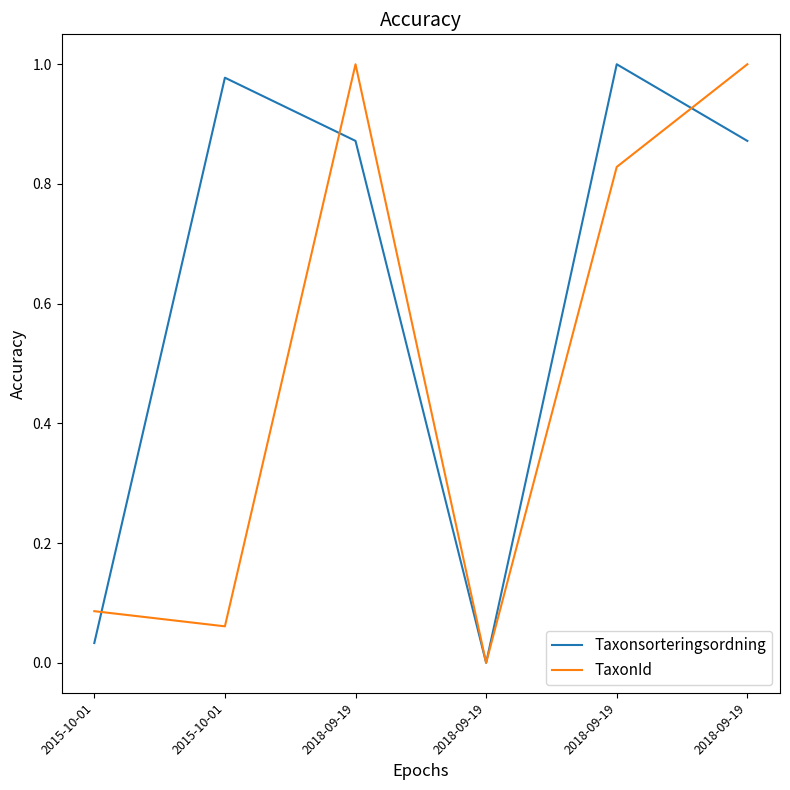

Reading right to left, list all the values displayed in this chart.

Taxonsorteringsordning: 0.9	1.0	0.0	0.9	1.0	0.0
TaxonId: 1.0	0.8	0.0	1.0	0.1	0.1